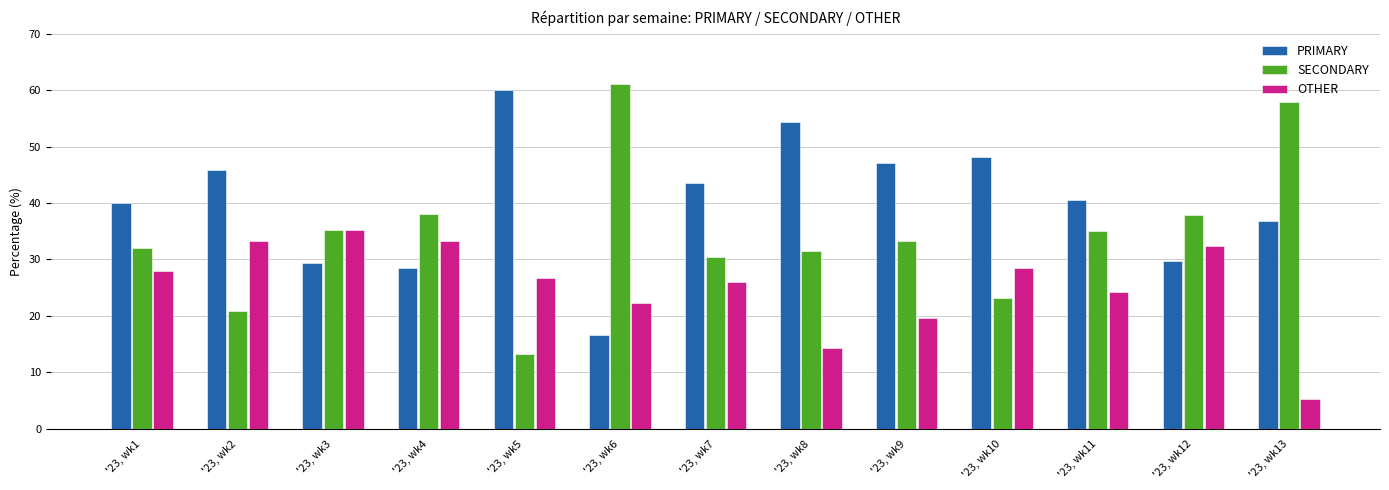

How many values in the SECONDARY series are below 33?

6